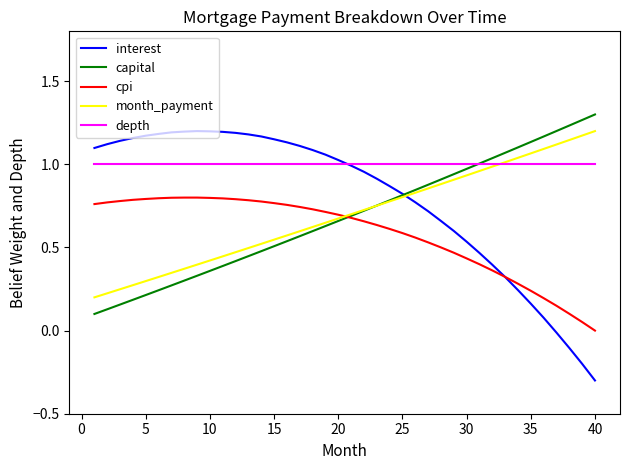

Which series has the largest total across all categories?

depth